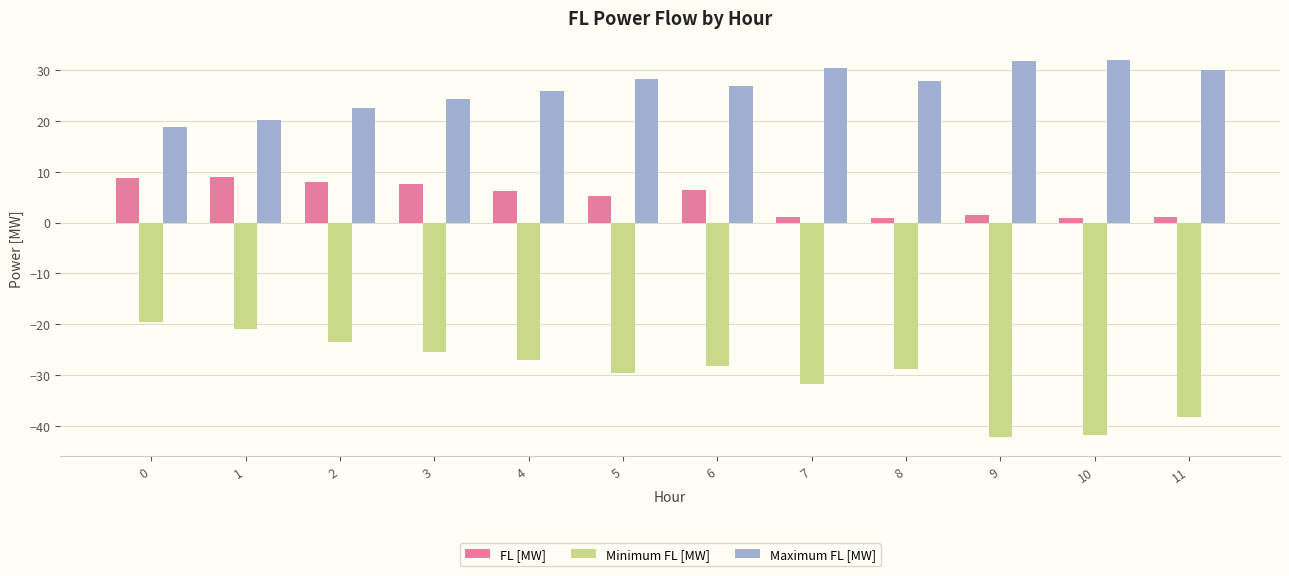

Which series has the largest total across all categories?

Maximum FL [MW]